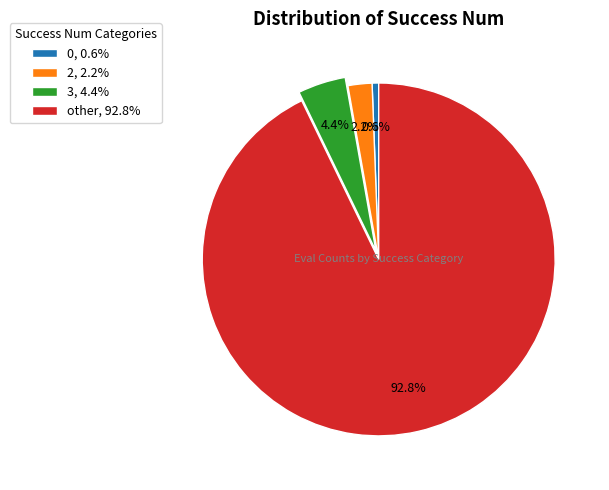

To the nearest percent, what is the difference between the largest and smallest slice percentages?

92%